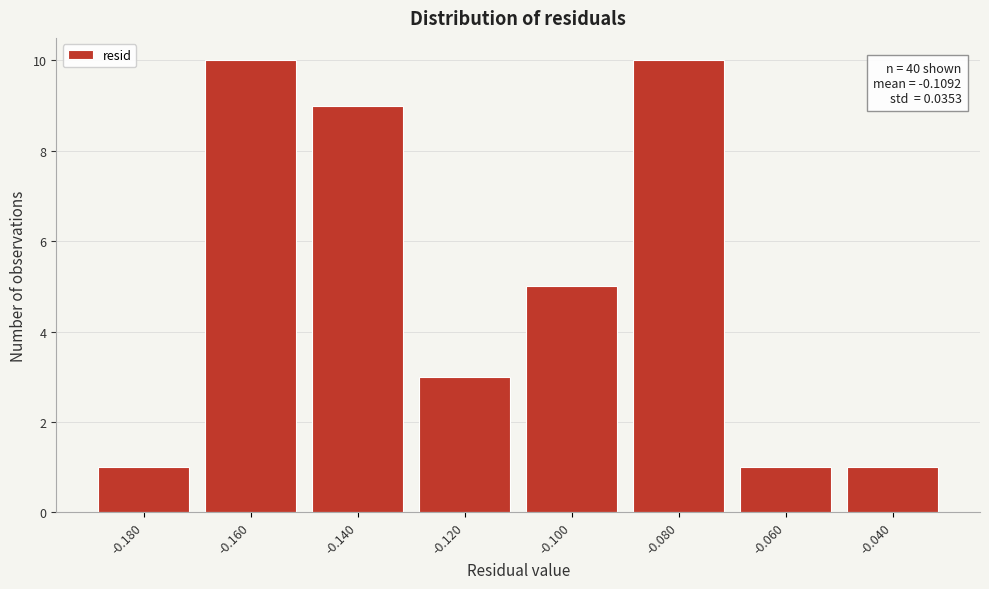

Reading left to right, what are all the values shown in this chart?

-0.180=1	-0.160=10	-0.140=9	-0.120=3	-0.100=5	-0.080=10	-0.060=1	-0.040=1